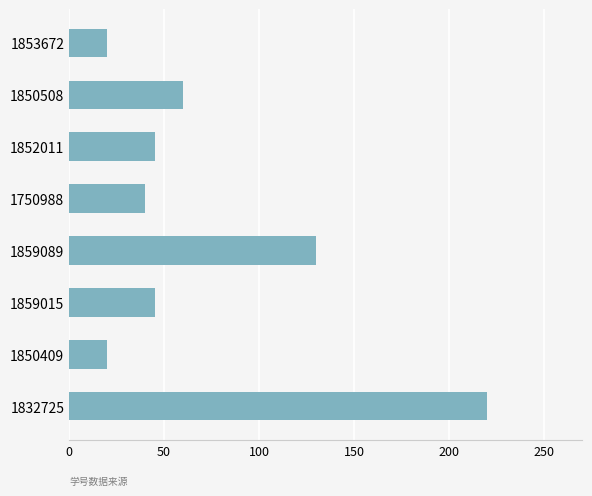

What is the ratio of the value at 1859015 to the value at 1750988?

1.1